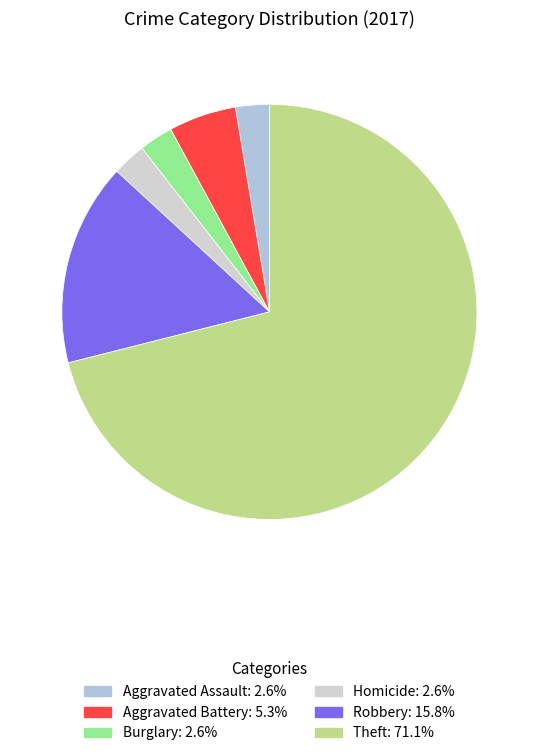

How many segments does this pie chart have?

6